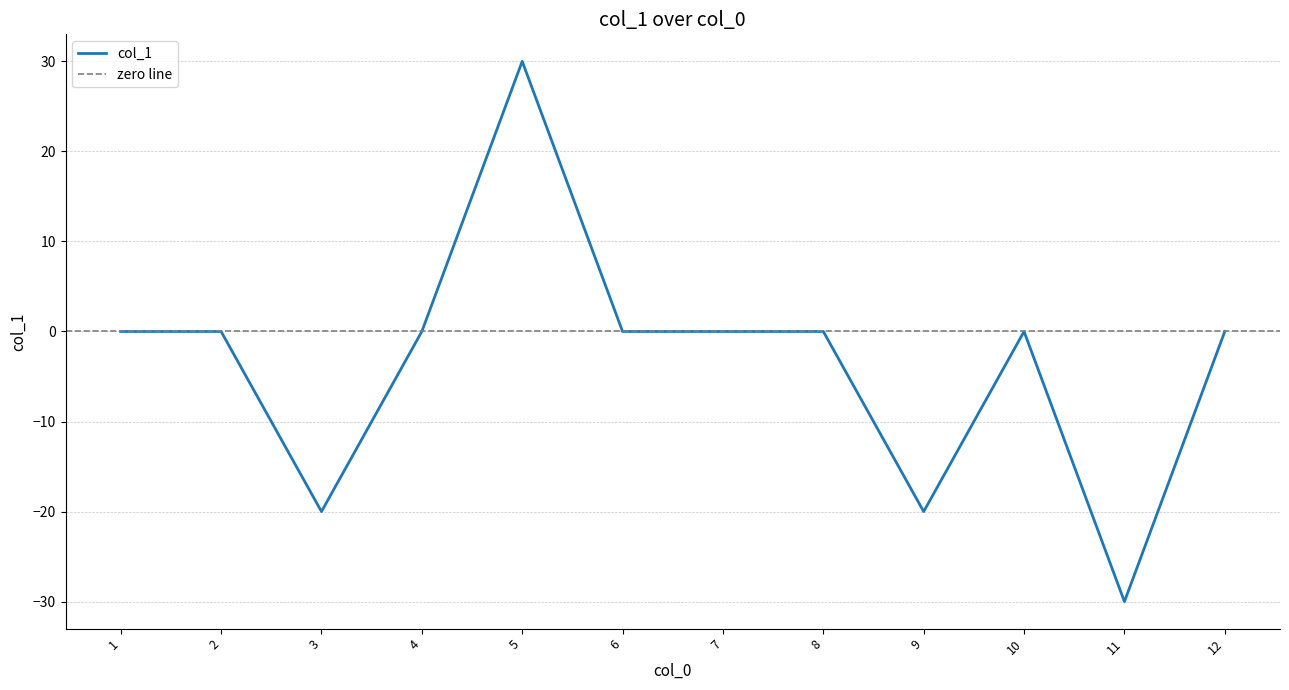

At which category does the data reach its first local peak?

5